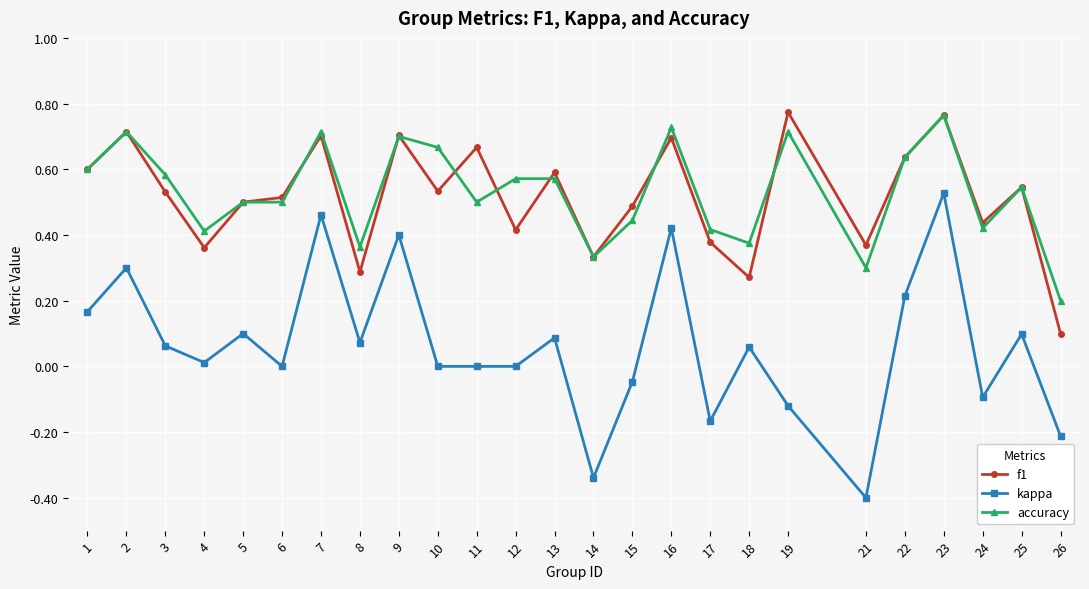

Is it true that f1 equals 0.7 at 24?

False